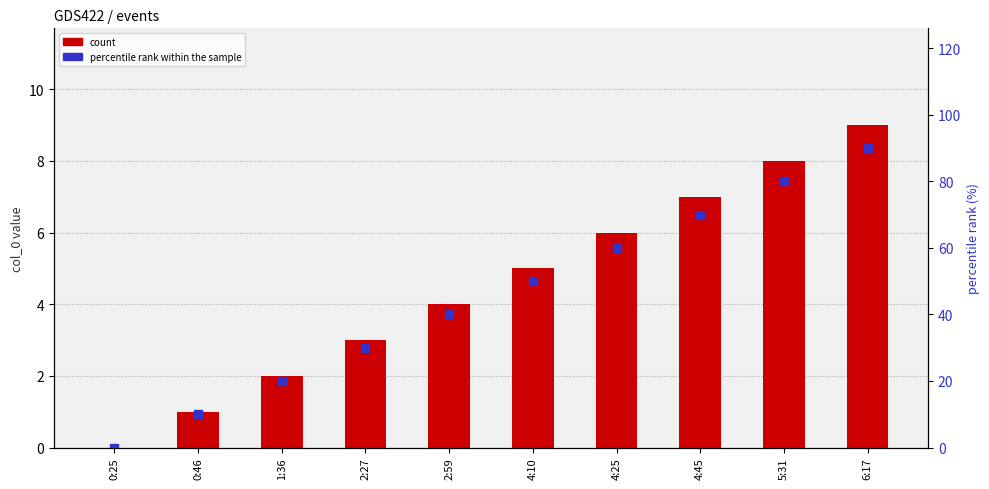

At how many categories does at least one series exceed 67?

3